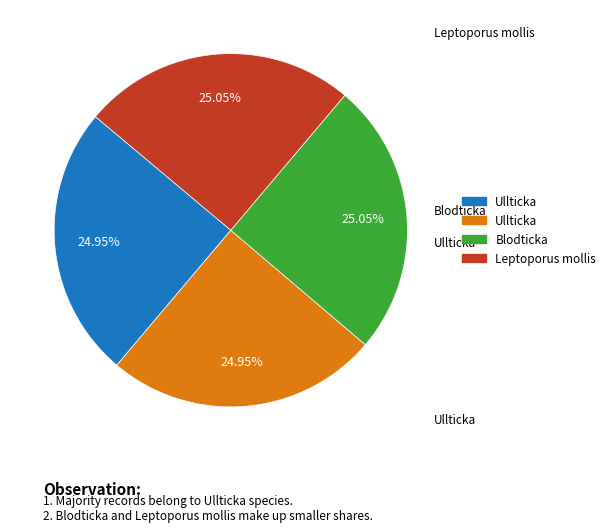

Does any single category account for the majority?

No